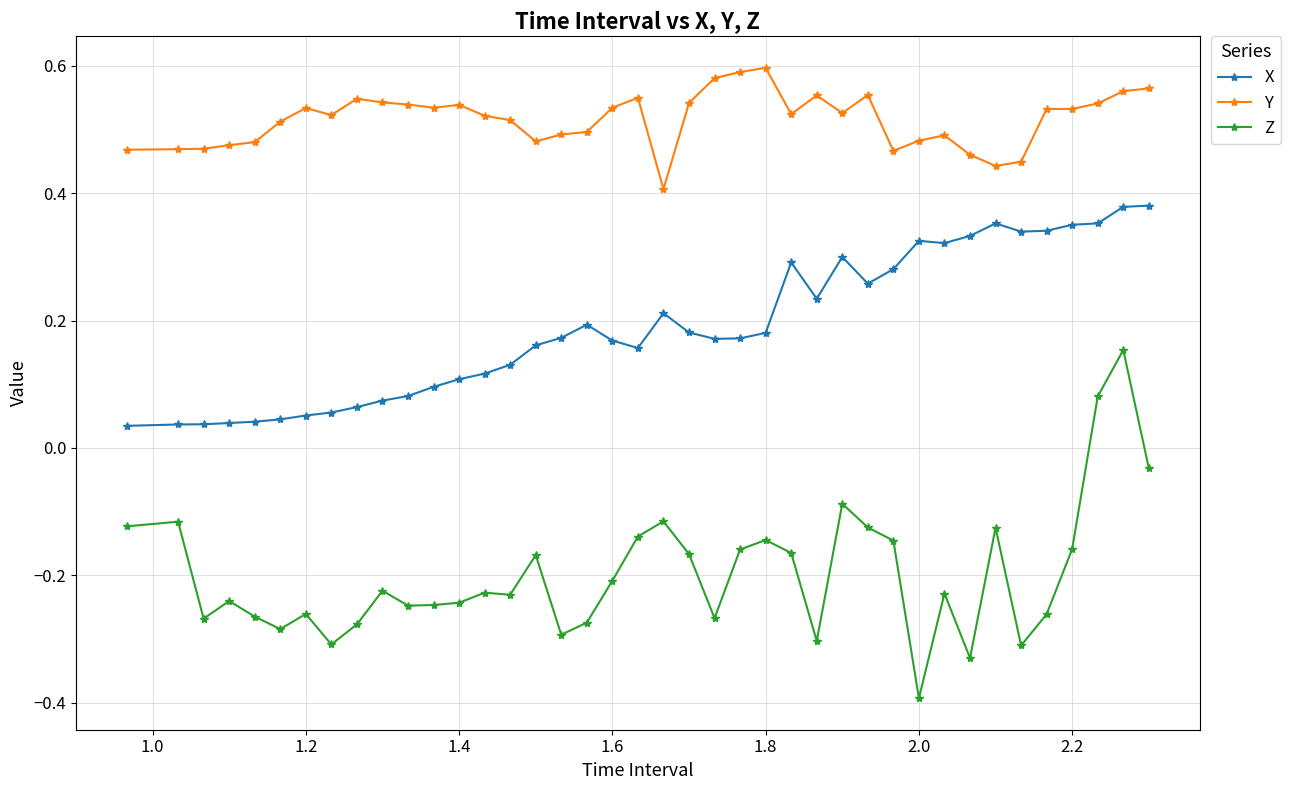

Count the number of data series in this chart.

3